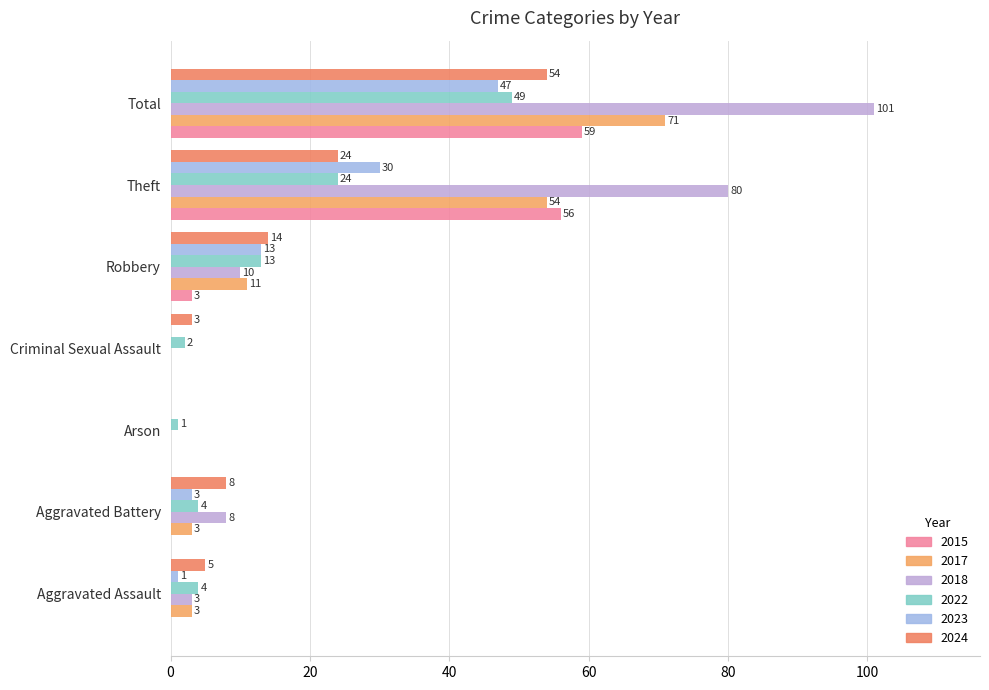

Count the number of categories in the chart.

7